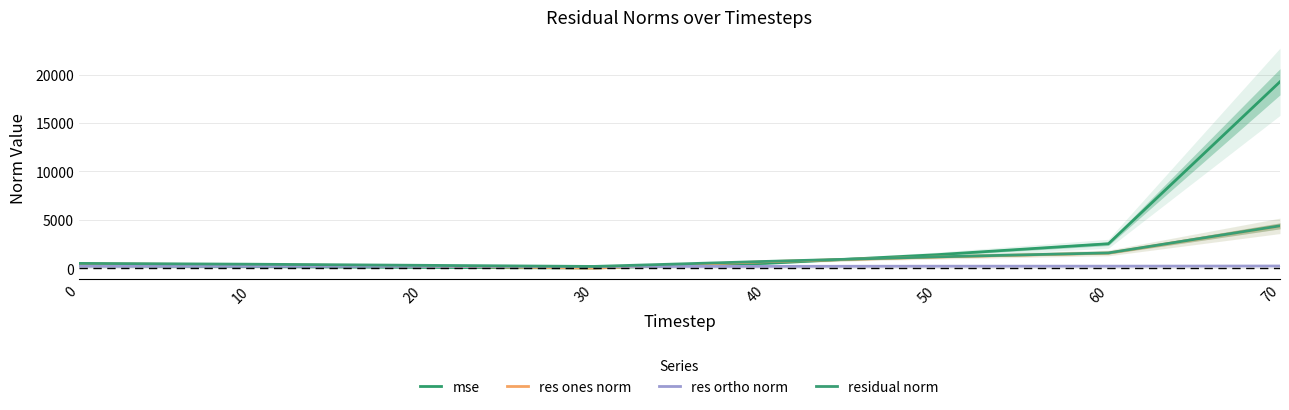

Rank the categories by residual norm value from highest to lowest.

70, 60, 50, 40, 0, 10, 20, 30